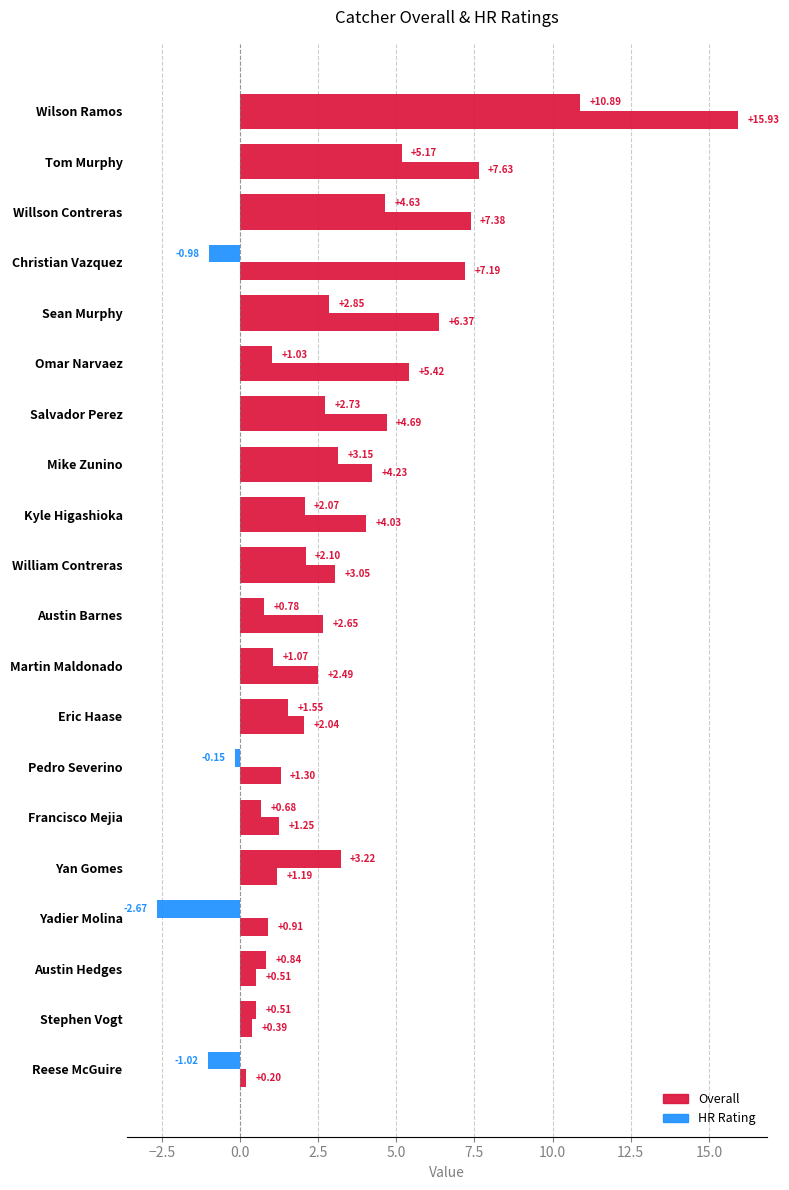

Count the number of data series in this chart.

2